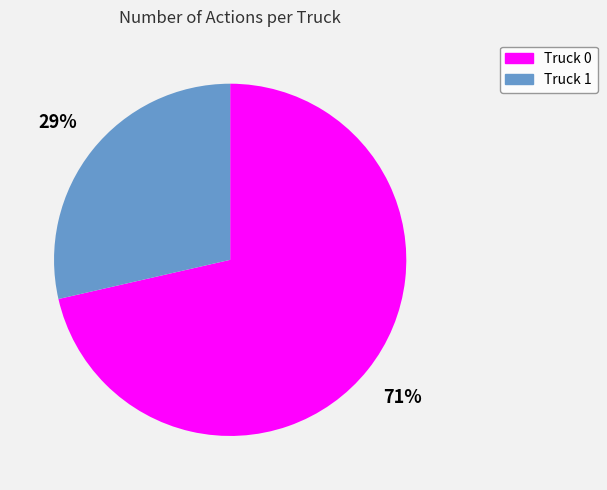

To the nearest percent, what percentage of the pie is Truck 1?

29%